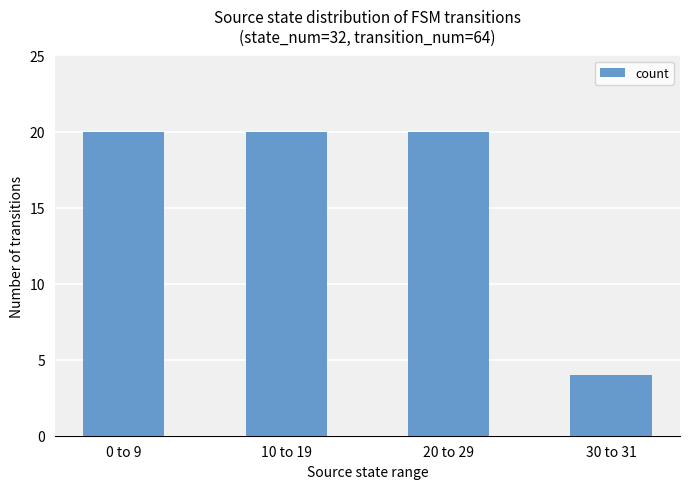

Are the bars grouped side by side (vs. stacked)?

No